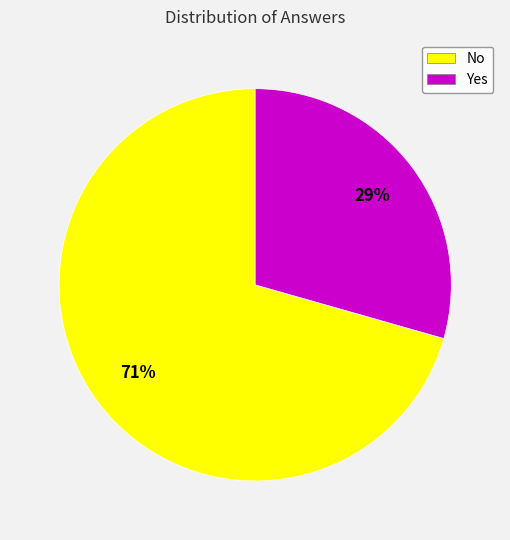

Count the number of slices in the pie.

2